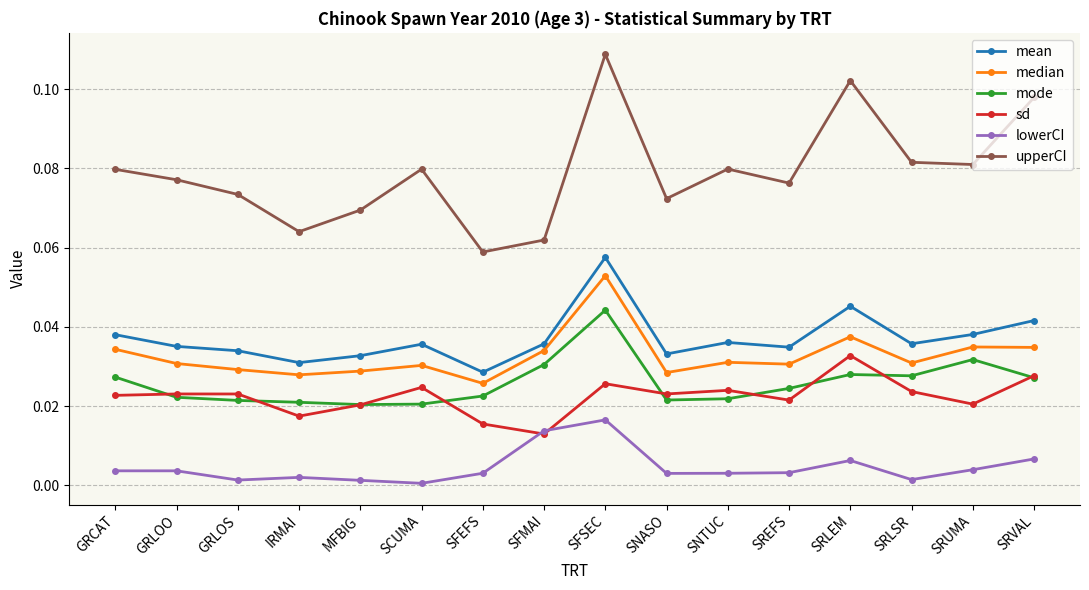

At which category is the sum across all series the highest?

SFSEC